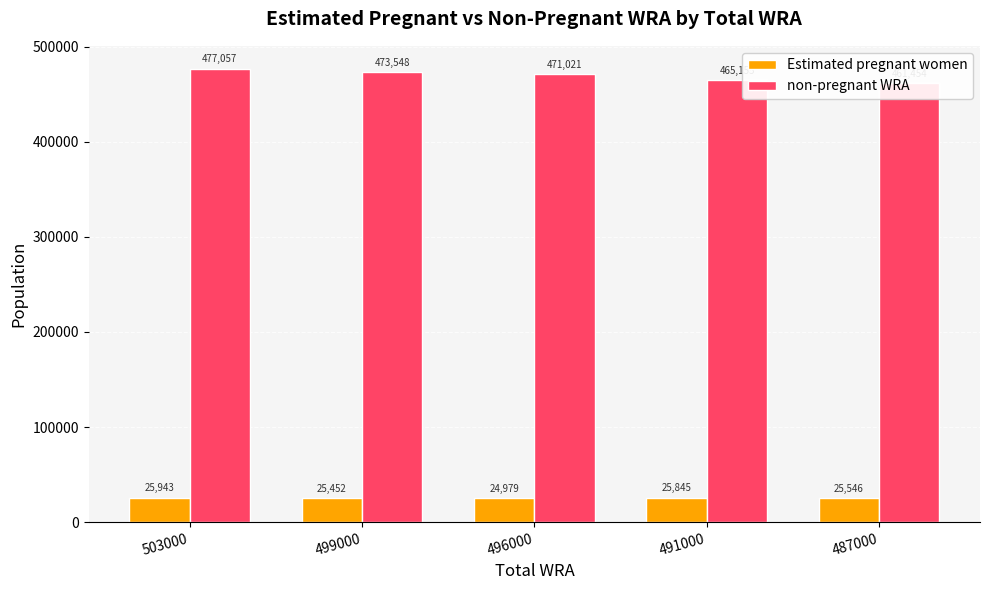

How many bars are there in each group?

2